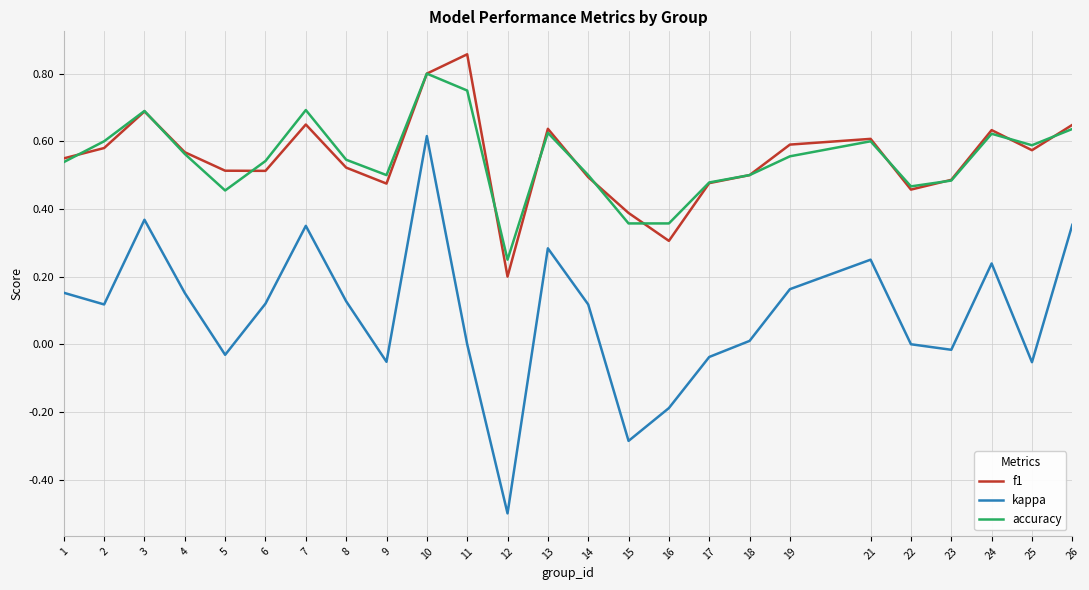

What is the total value across all series at 1?

1.2